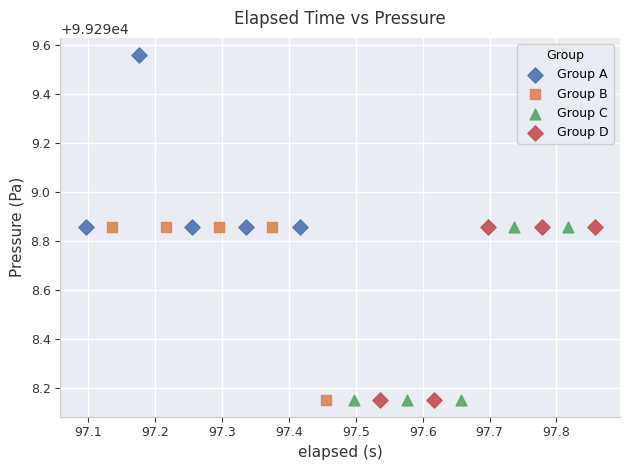

Which series reaches the maximum Y coordinate?

Group A